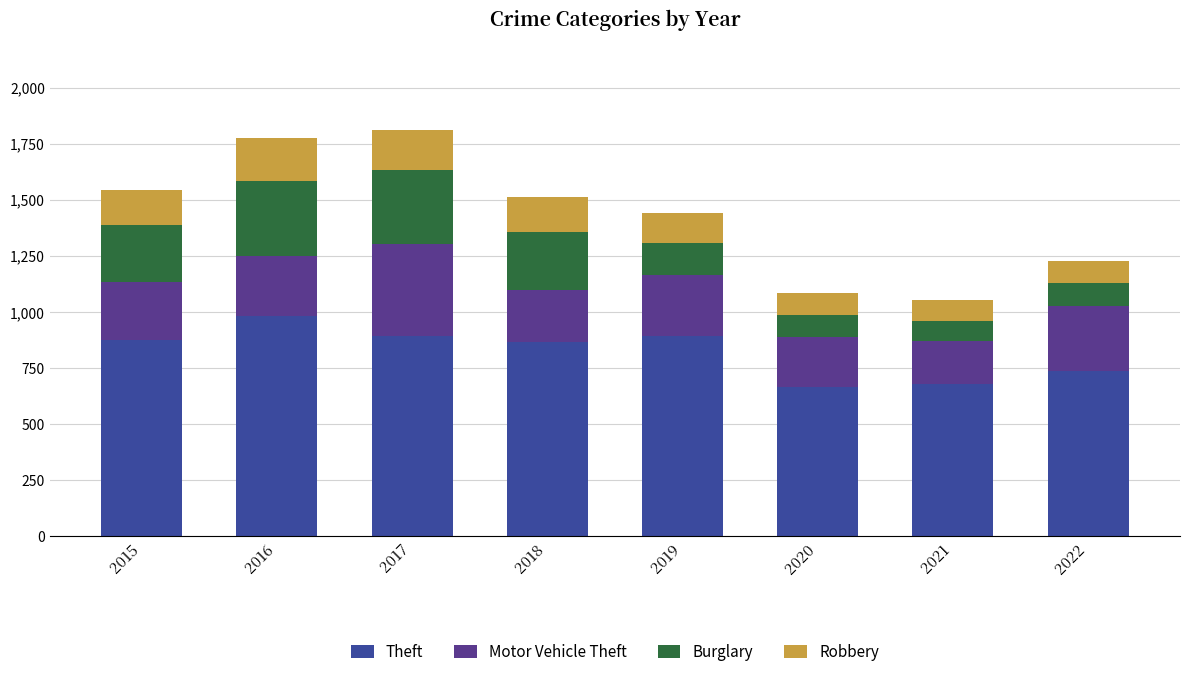

What is the total value across all series at 2016?

1776